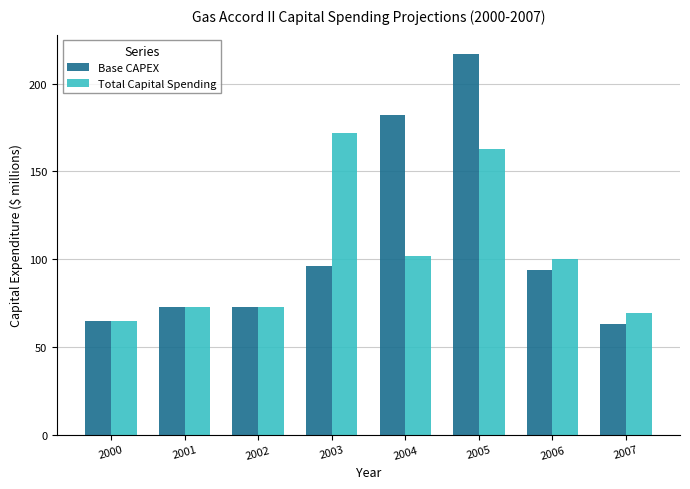

What is the difference between the highest and lowest values at 2004?

80.6